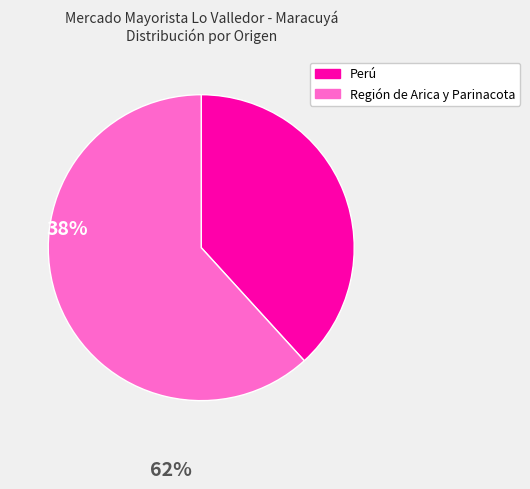

What is the majority slice?

Región de Arica y Parinacota